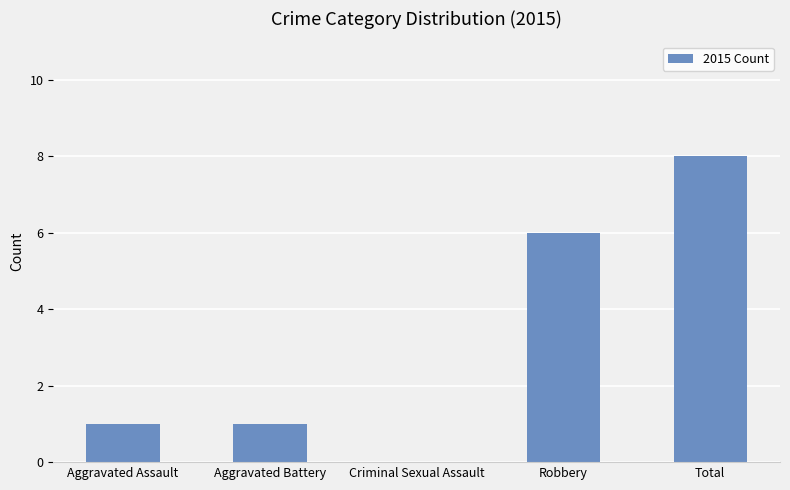

Which label corresponds to the largest value in the chart?

Total